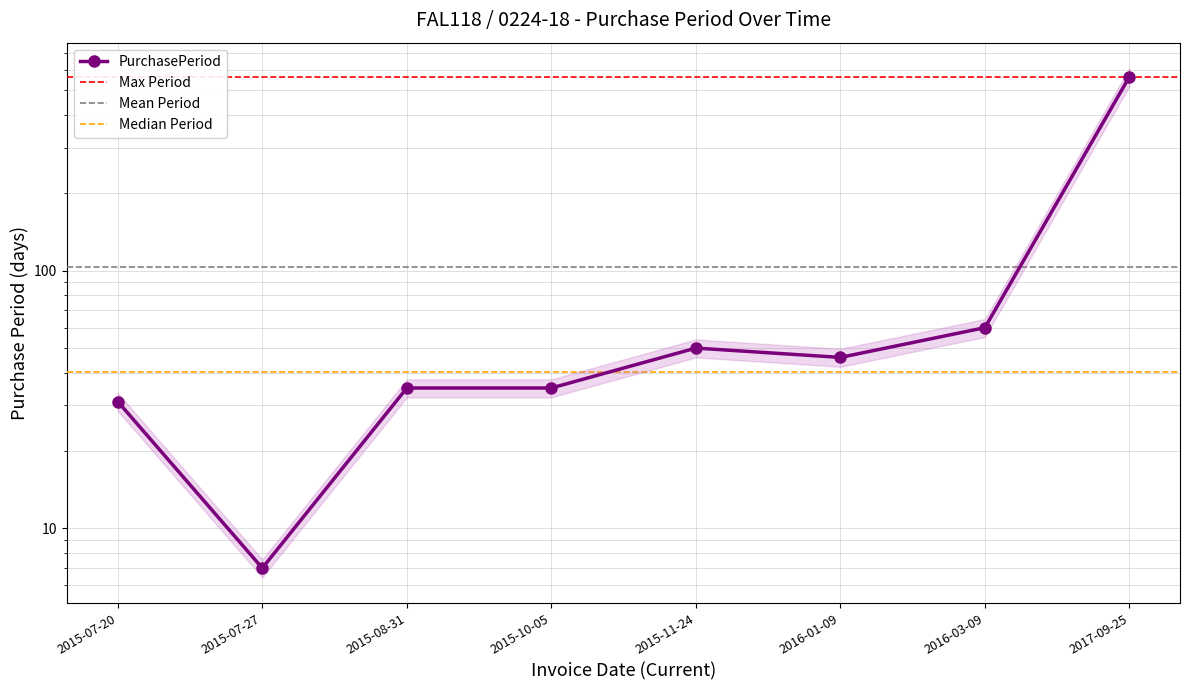

Which label corresponds to the smallest value in the chart?

2015-07-27